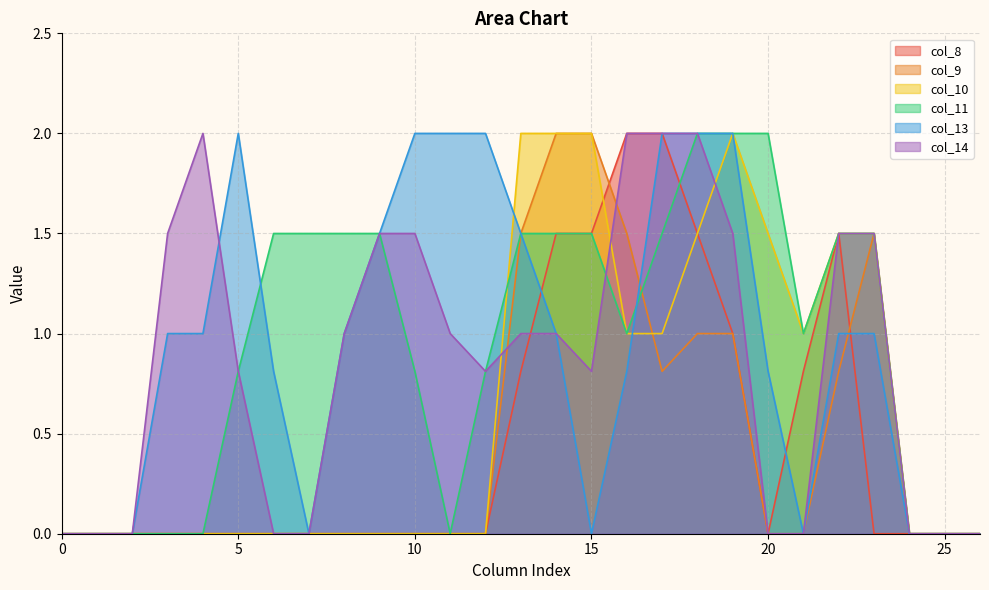

What are all the series names shown in the legend?

col_8, col_9, col_10, col_11, col_13, col_14